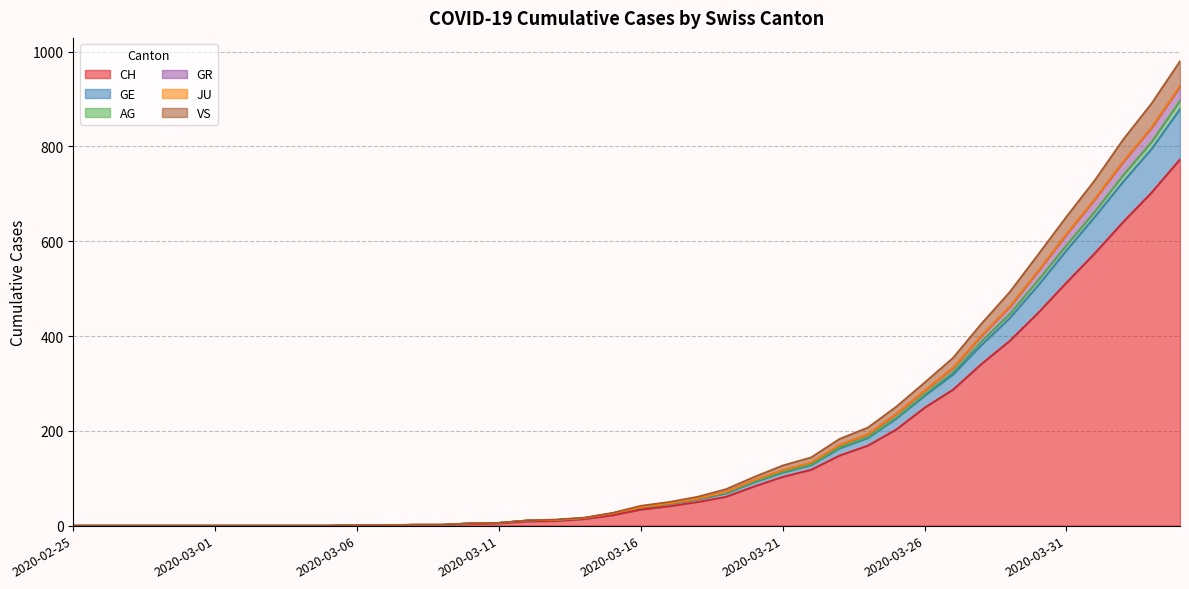

At how many categories does at least one series exceed 415?

8